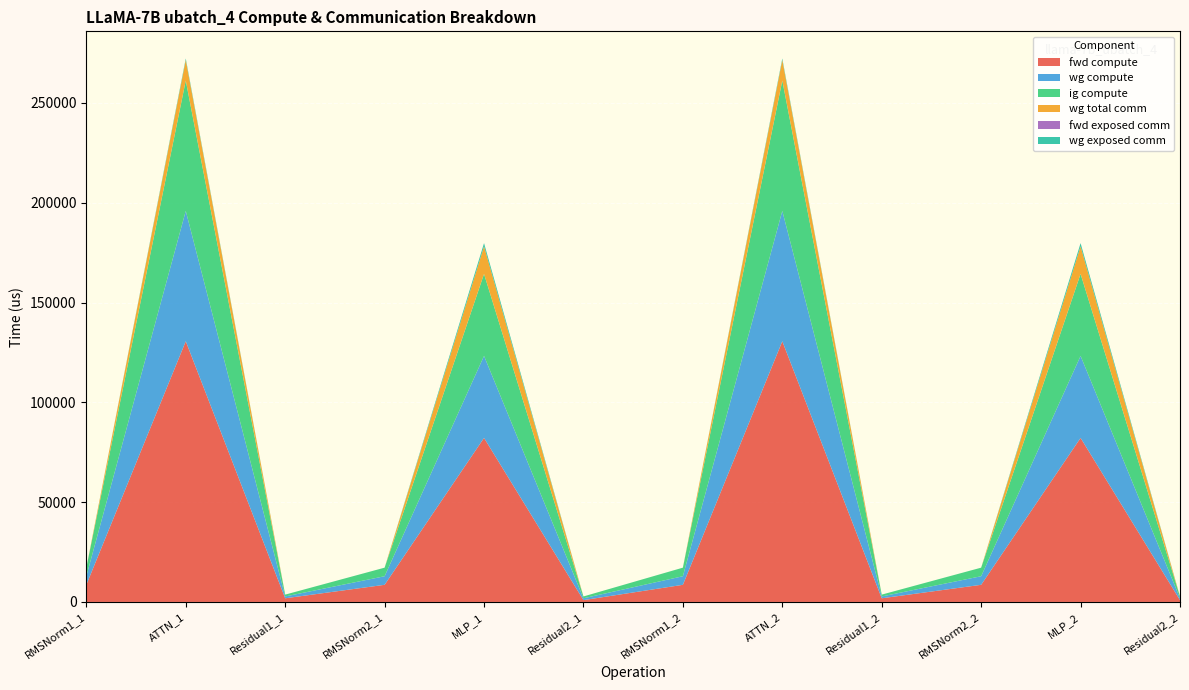

Reading left to right, transcribe all the data shown in this chart.

fwd compute: RMSNorm1_1=8589.3	ATTN_1=130600.4	Residual1_1=1837.6	RMSNorm2_1=8589.3	MLP_1=82173.4	Residual2_1=918.8	RMSNorm1_2=8589.3	ATTN_2=130600.4	Residual1_2=1837.6	RMSNorm2_2=8589.3	MLP_2=82173.4	Residual2_2=918.8
wg compute: RMSNorm1_1=4294.6	ATTN_1=65300.2	Residual1_1=918.8	RMSNorm2_1=4294.6	MLP_1=41086.7	Residual2_1=918.8	RMSNorm1_2=4294.6	ATTN_2=65300.2	Residual1_2=918.8	RMSNorm2_2=4294.6	MLP_2=41086.7	Residual2_2=918.8
ig compute: RMSNorm1_1=4294.6	ATTN_1=65300.2	Residual1_1=918.8	RMSNorm2_1=4294.6	MLP_1=41086.7	Residual2_1=918.8	RMSNorm1_2=4294.6	ATTN_2=65300.2	Residual1_2=918.8	RMSNorm2_2=4294.6	MLP_2=41086.7	Residual2_2=918.8
wg total comm: RMSNorm1_1=0.0	ATTN_1=10306.8	Residual1_1=0.0	RMSNorm2_1=0.0	MLP_1=13800.3	Residual2_1=0.0	RMSNorm1_2=0.0	ATTN_2=10306.8	Residual1_2=0.0	RMSNorm2_2=0.0	MLP_2=13800.3	Residual2_2=0.0
fwd exposed comm: RMSNorm1_1=0.0	ATTN_1=0.0	Residual1_1=0.0	RMSNorm2_1=0.0	MLP_1=0.0	Residual2_1=0.0	RMSNorm1_2=0.0	ATTN_2=0.0	Residual1_2=0.0	RMSNorm2_2=0.0	MLP_2=0.0	Residual2_2=0.0
wg exposed comm: RMSNorm1_1=0.0	ATTN_1=737.7	Residual1_1=0.0	RMSNorm2_1=0.0	MLP_1=1610.6	Residual2_1=0.0	RMSNorm1_2=0.0	ATTN_2=737.7	Residual1_2=0.0	RMSNorm2_2=0.0	MLP_2=1610.6	Residual2_2=0.0